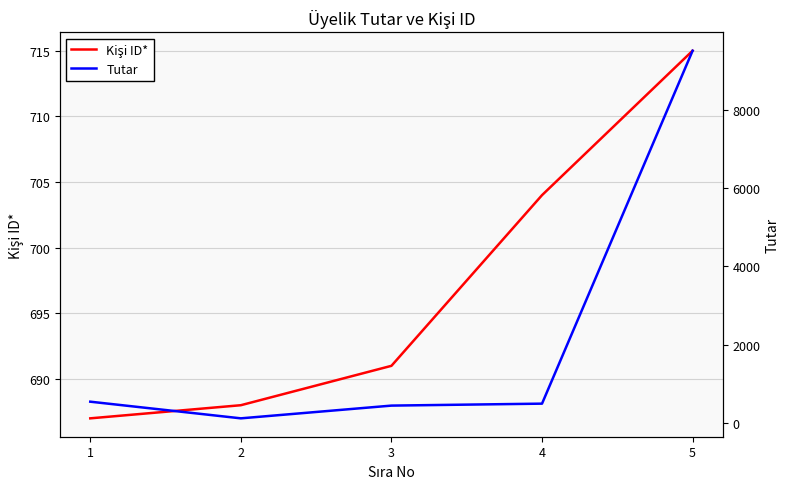

Is this an area chart (filled region under the line)?

No